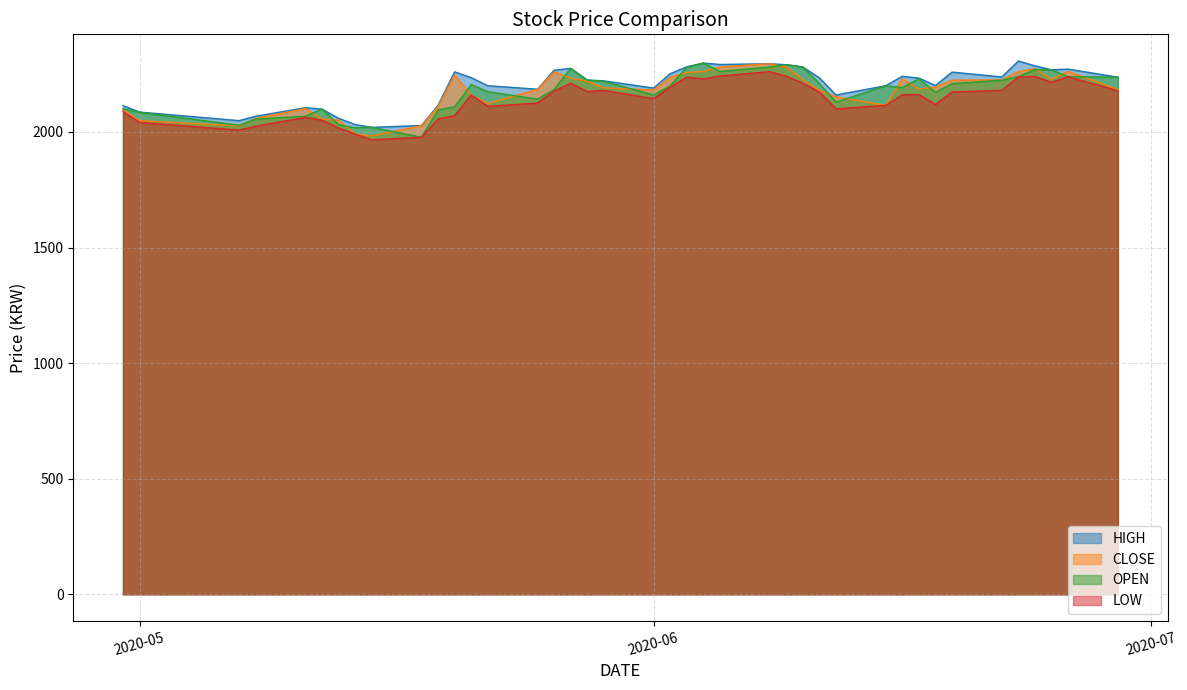

True or false: OPEN and LOW intersect in this chart.

False